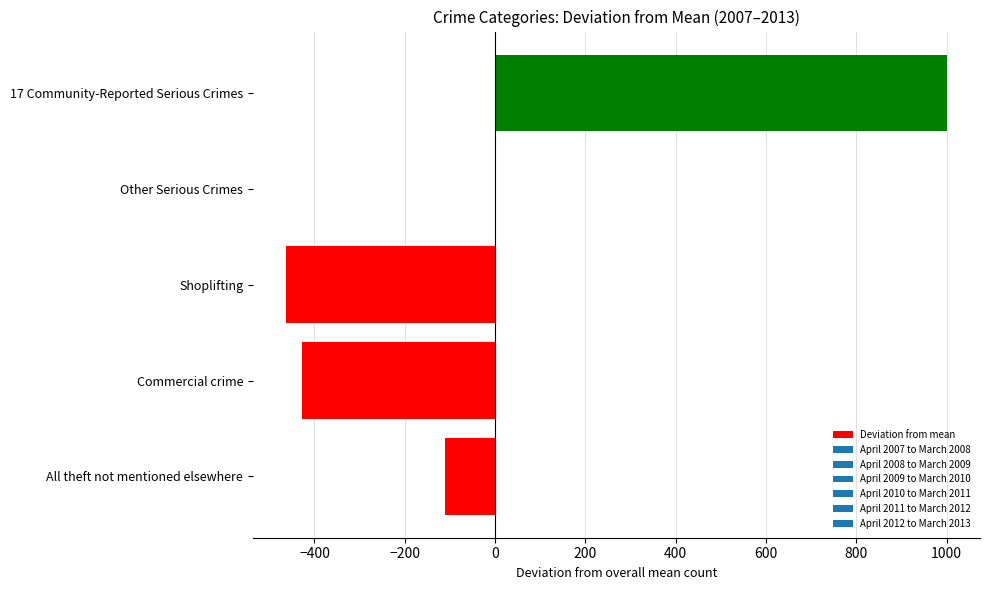

Which has a higher value, Other Serious Crimes or Commercial crime?

Other Serious Crimes